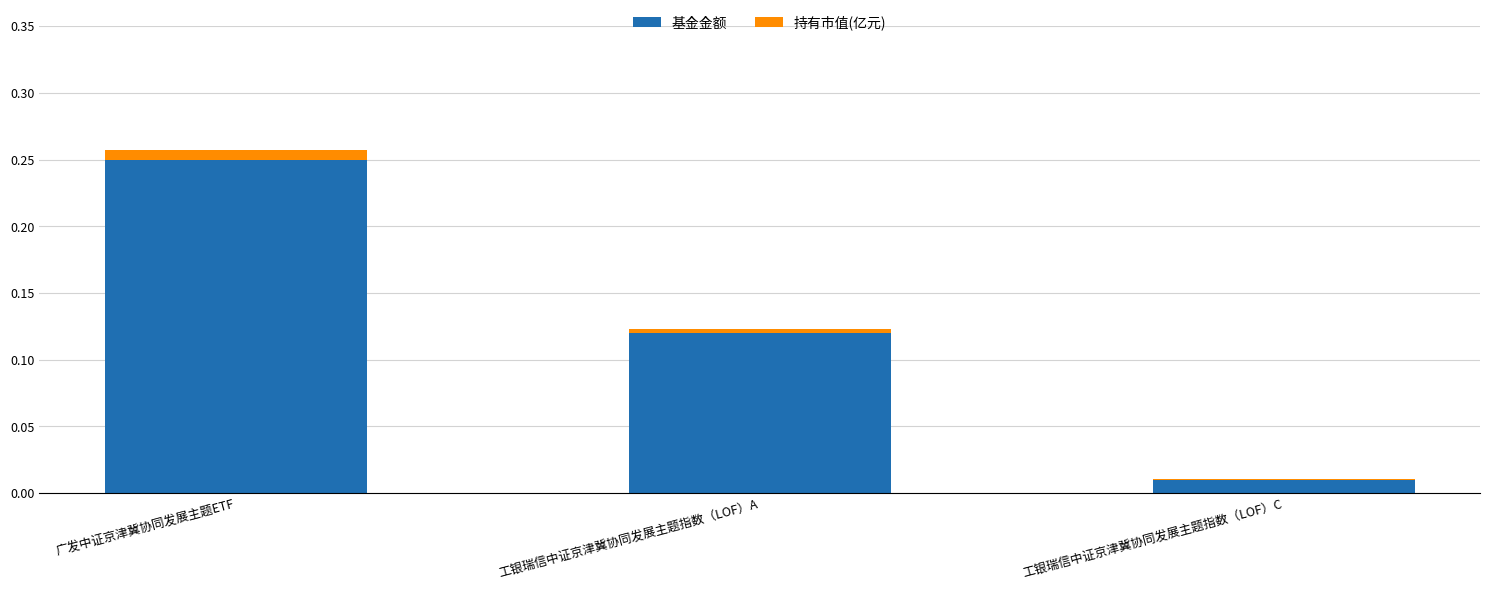

True or false: 基金金额 has a value of 0.0 at 工银瑞信中证京津冀协同发展主题指数（LOF）A.

False